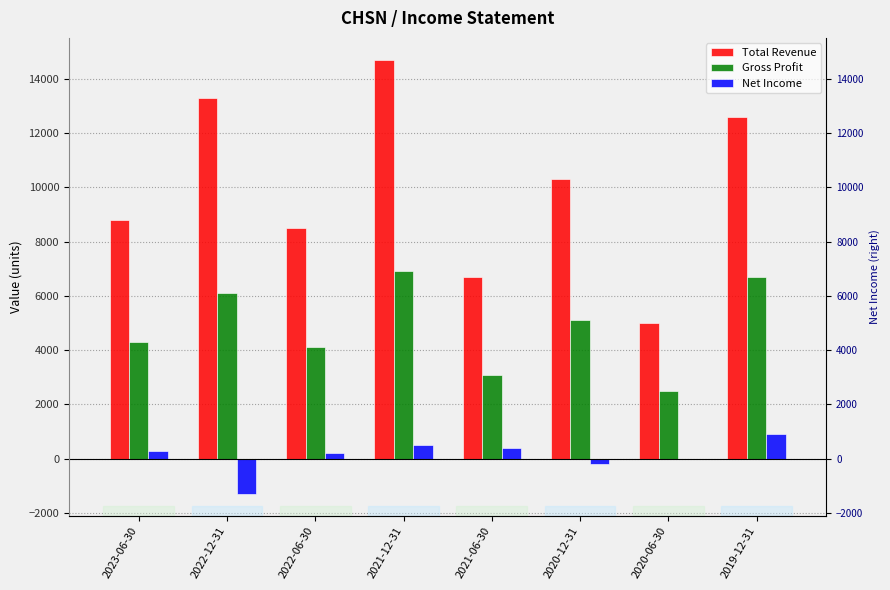

Rank the categories by Net Income value from highest to lowest.

2019-12-31, 2021-12-31, 2021-06-30, 2023-06-30, 2022-06-30, 2020-06-30, 2020-12-31, 2022-12-31